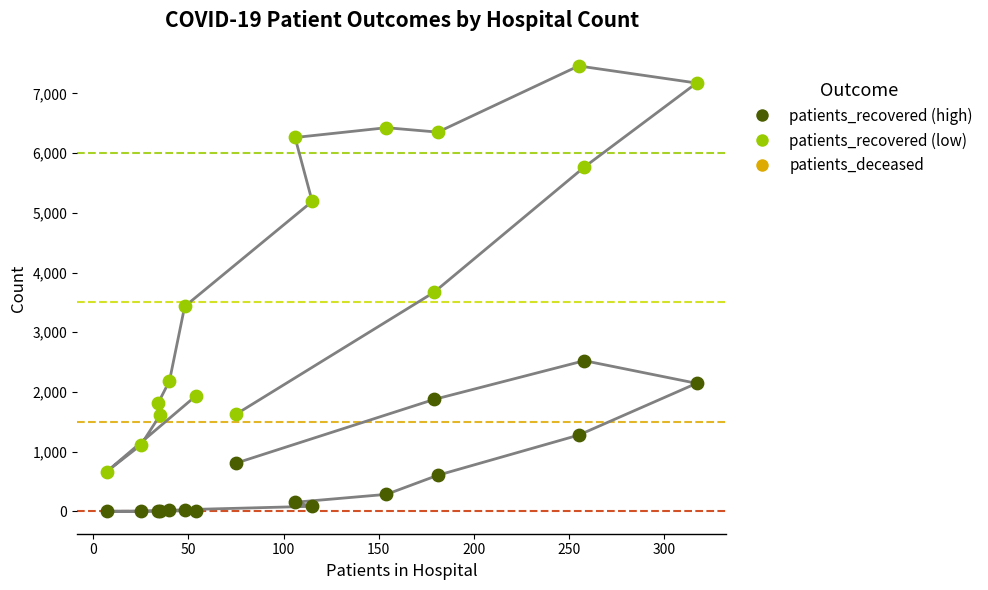

What are all the series names shown in the legend?

patients_recovered, patients_deceased